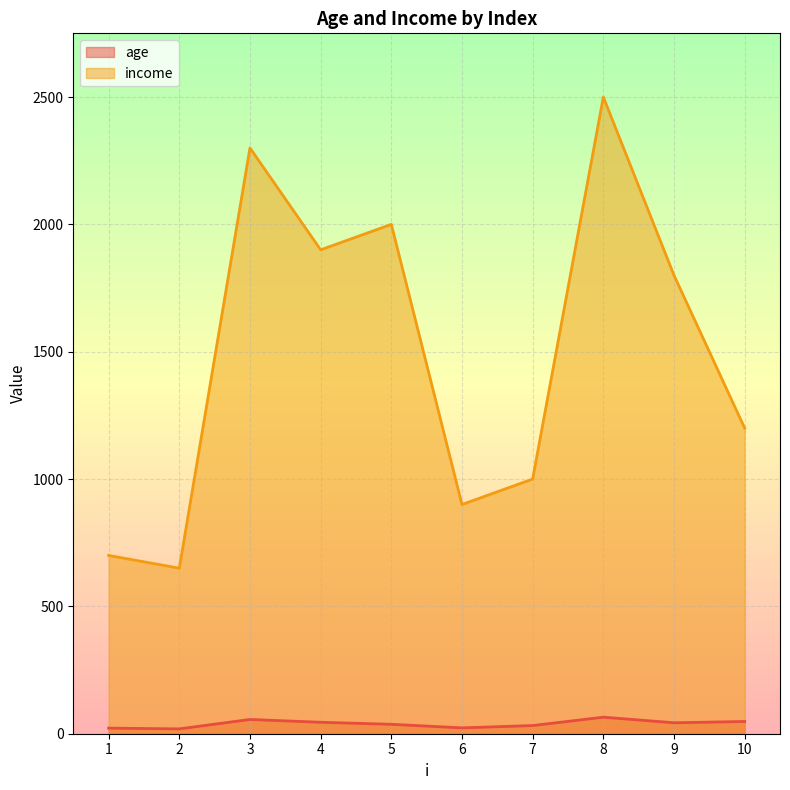

What are all the series names shown in the legend?

age, income